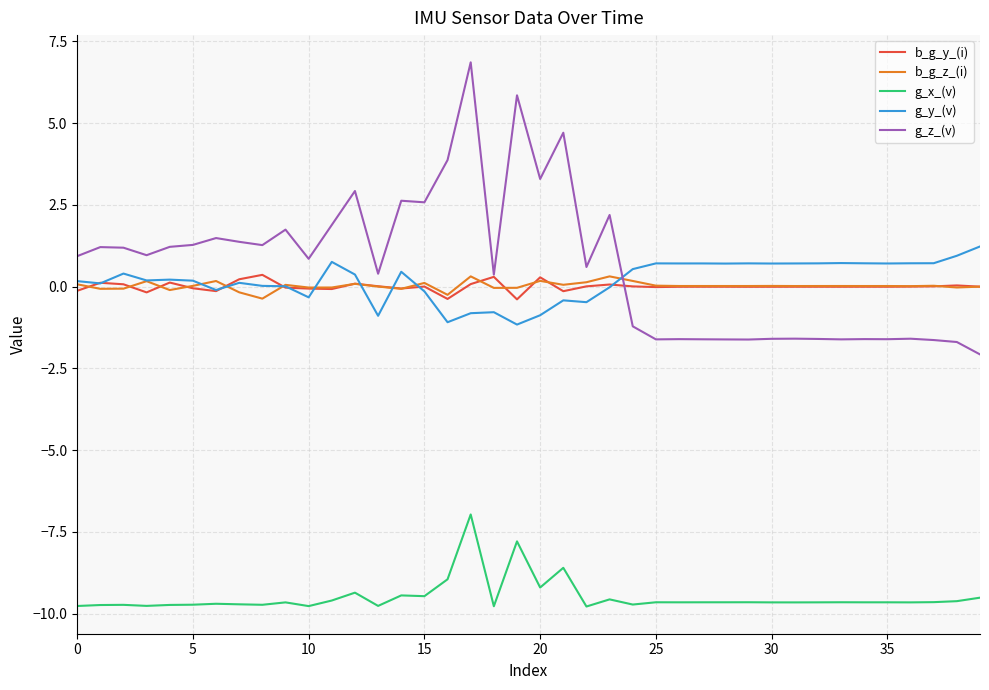

True or false: g_y_(v) and g_x_(v) intersect in this chart.

False